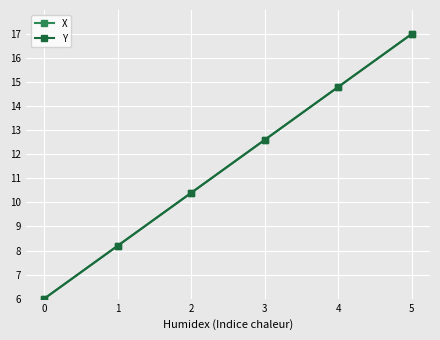

At which label does X reach its peak?

5